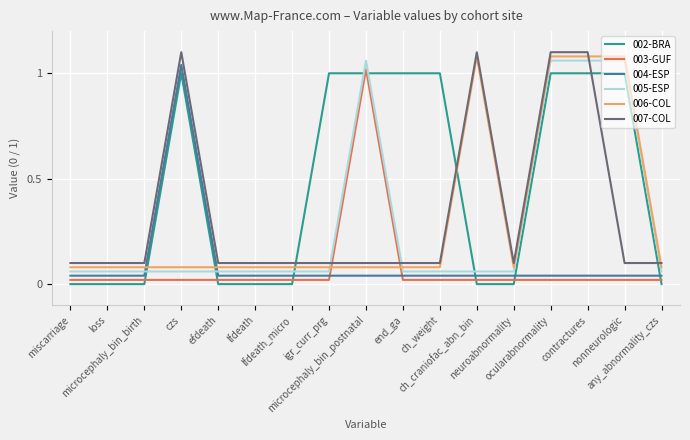

True or false: 006-COL has a value of 0.1 at end_ga.

True